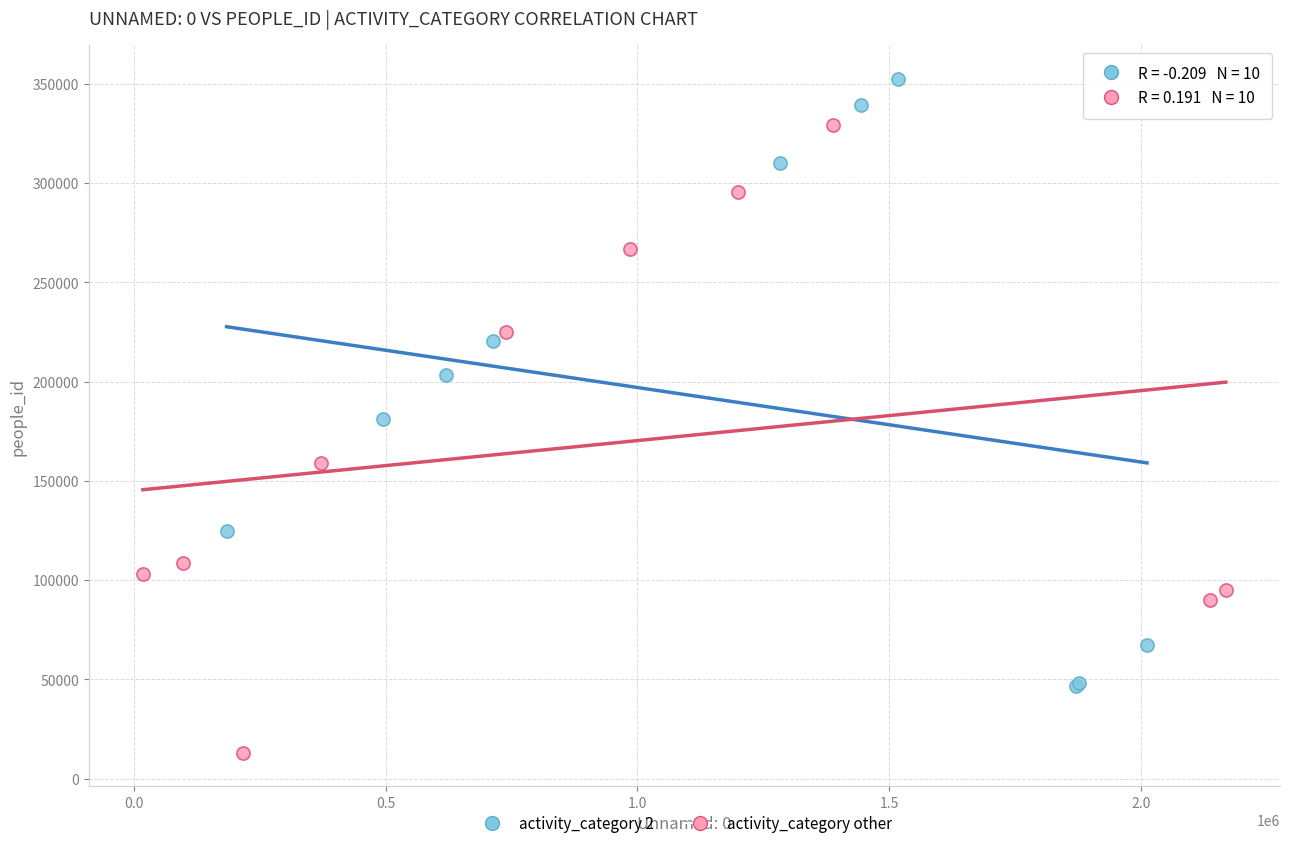

What are all the series names shown in the legend?

activity_category 2, activity_category other